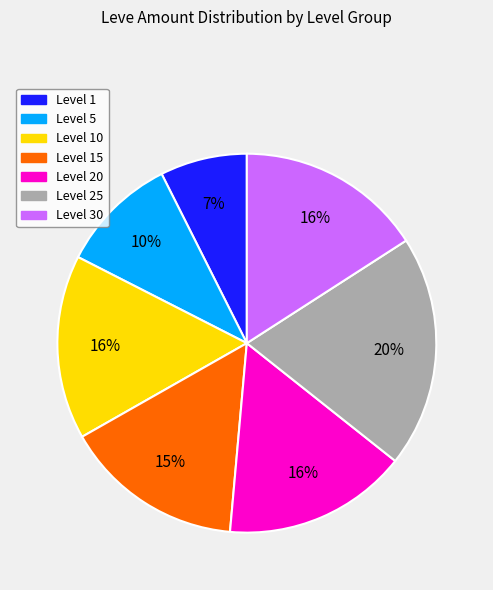

Is there any slice that represents more than half of the pie?

No